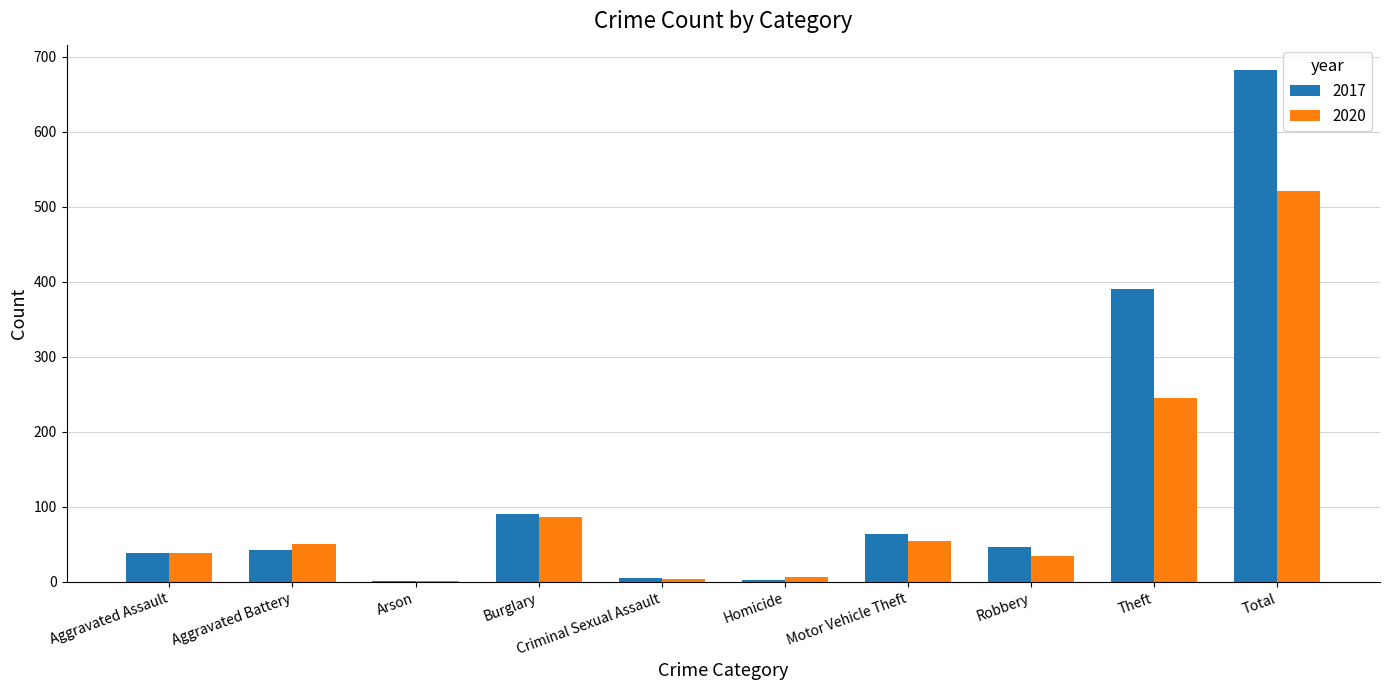

The value of 2020 at Theft is 245. True or false?

True